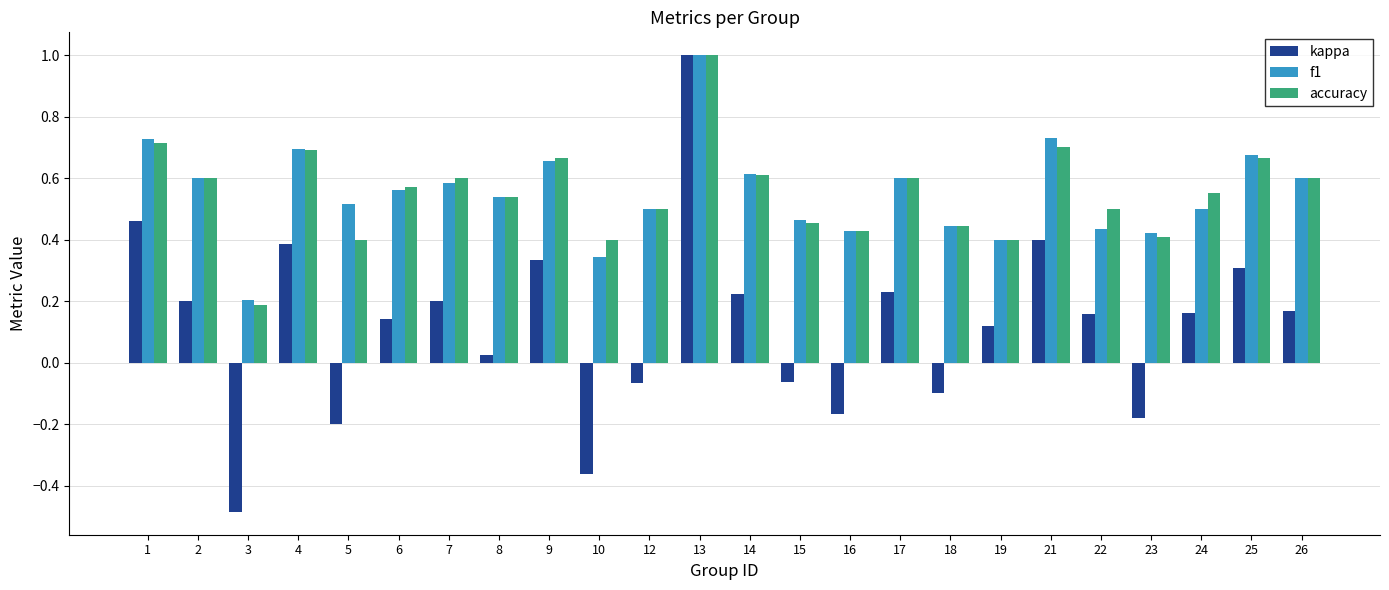

Which series has the largest range (max minus min)?

kappa